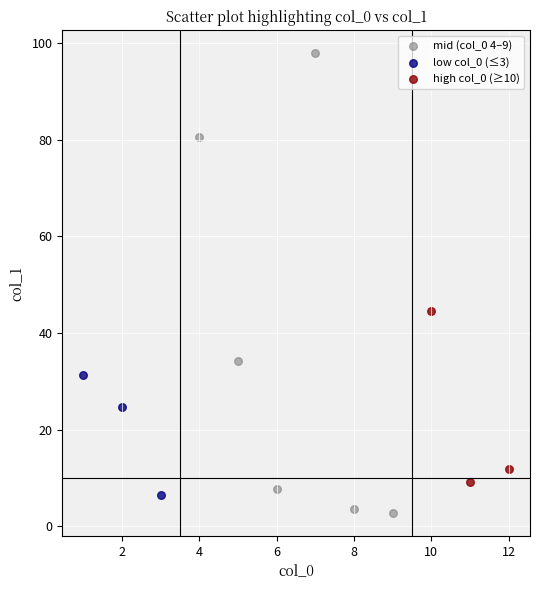

Which series reaches the maximum Y coordinate?

mid (col_0 4–9)